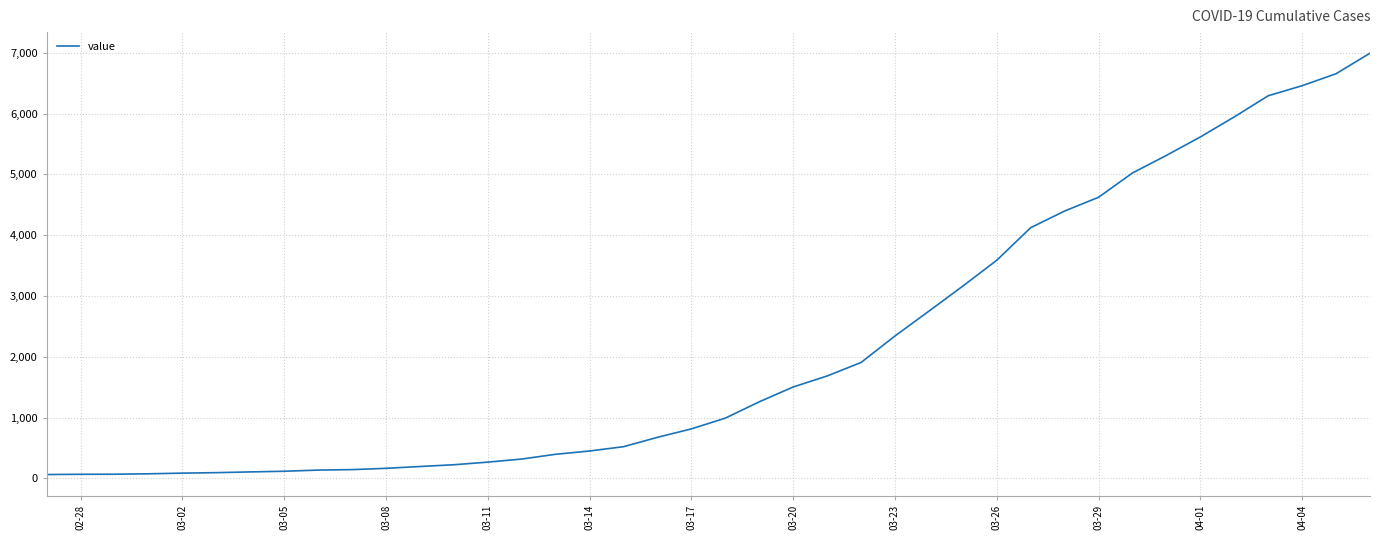

What is the difference between the maximum and second lowest values?

6926